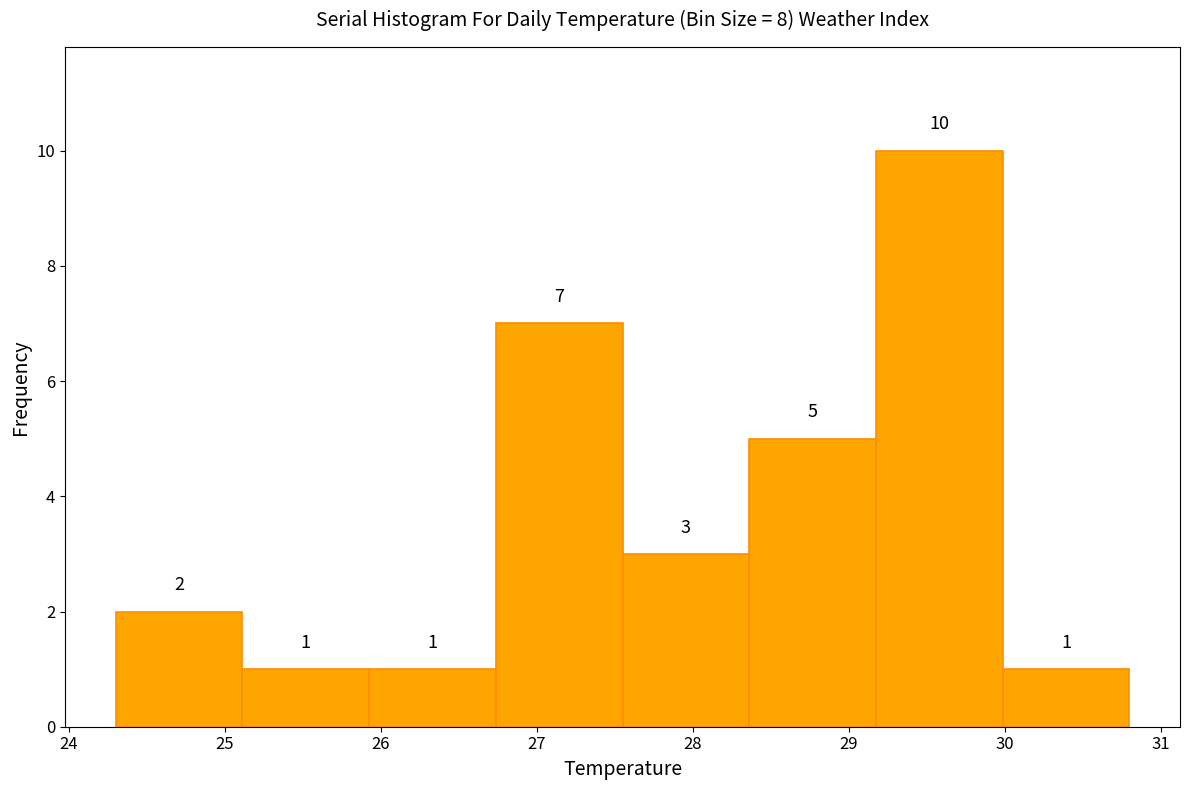

Reading left to right, transcribe this chart: for each bar, give the range it covers on the x-axis and its height. The bar edges are not printed on the chart, so give them approximately, as read against the axis.

24.3 to 25.1: 2
25.1 to 25.9: 1
25.9 to 26.7: 1
26.7 to 27.6: 7
27.6 to 28.4: 3
28.4 to 29.2: 5
29.2 to 30.0: 10
30.0 to 30.8: 1